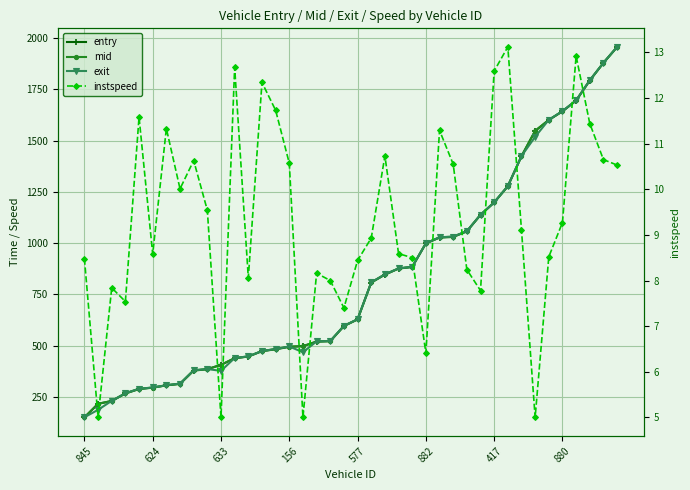

At which category is the sum across all series the highest?

39